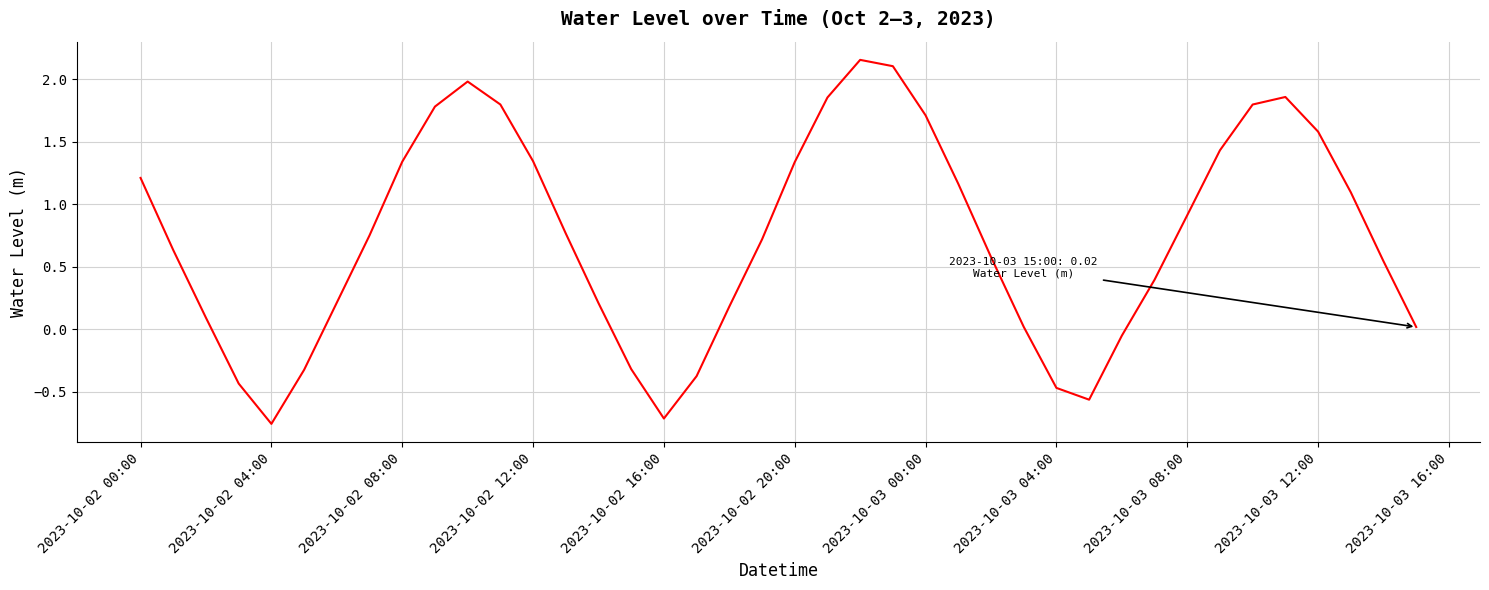

How many distinct data groups are displayed?

1